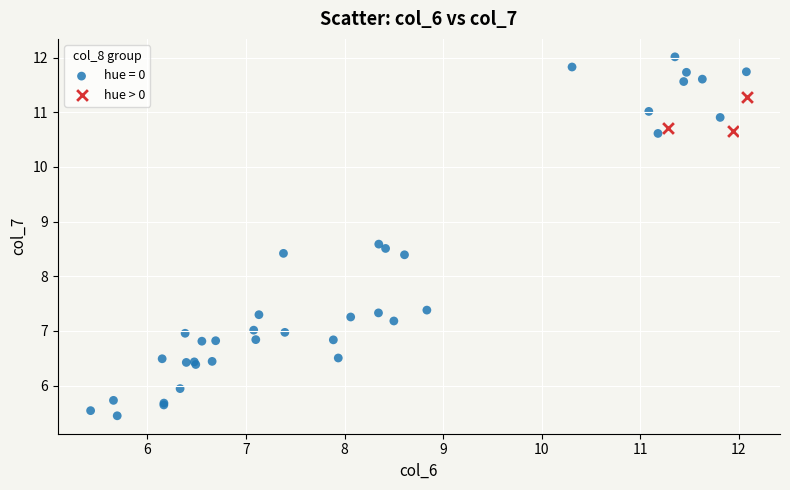

Which series reaches the minimum Y coordinate?

hue = 0